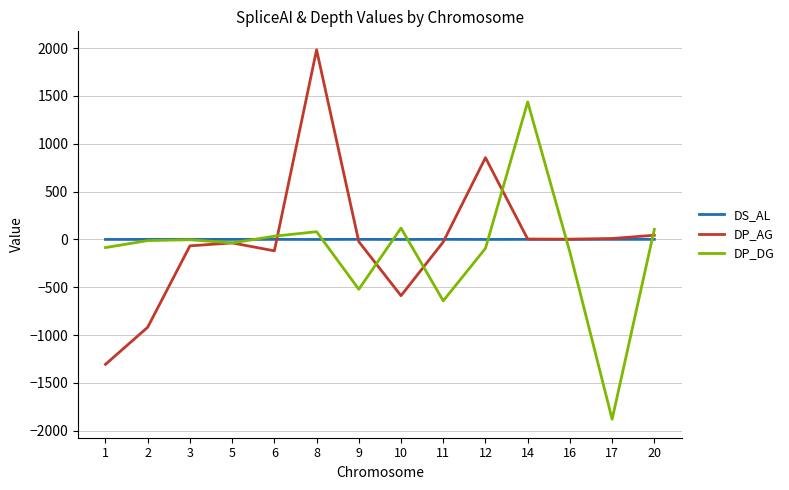

Between 8 and 9, which series saw the biggest shift?

DP_AG